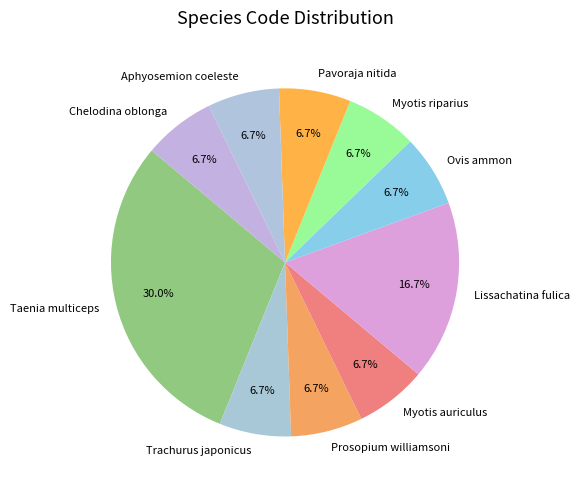

Which category has the biggest portion of the pie?

Taenia multiceps